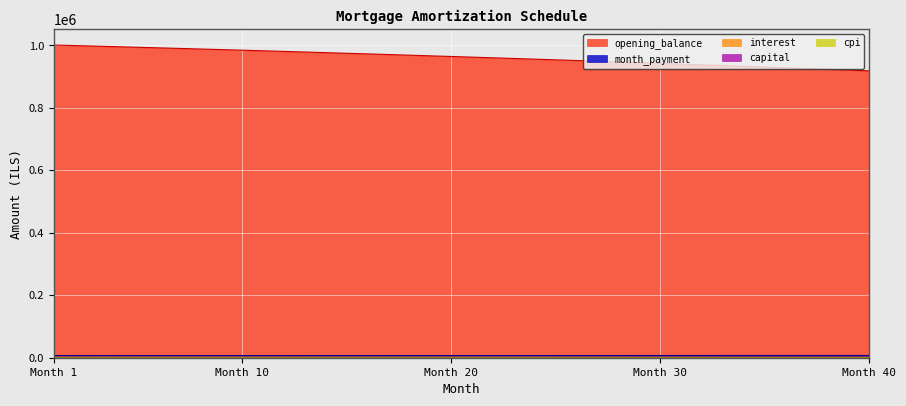

Which series has the widest spread of values?

opening_balance